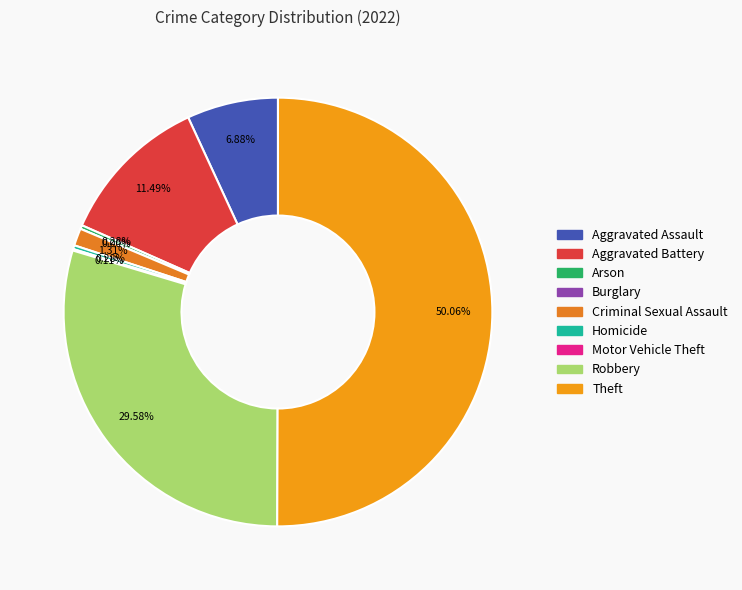

Which has a higher value, Criminal Sexual Assault or Aggravated Assault?

Aggravated Assault